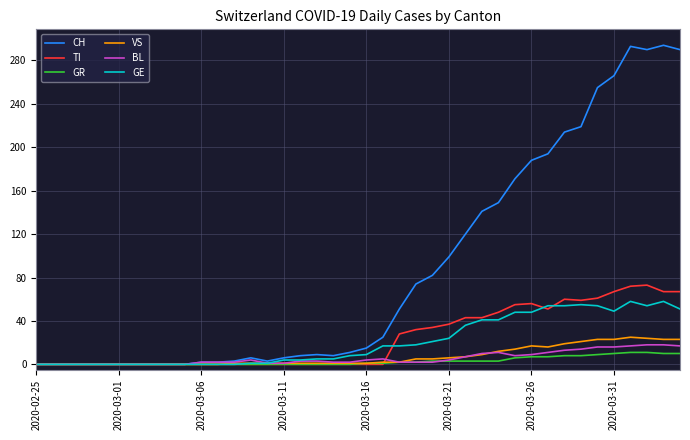

Which series has the largest total across all categories?

CH